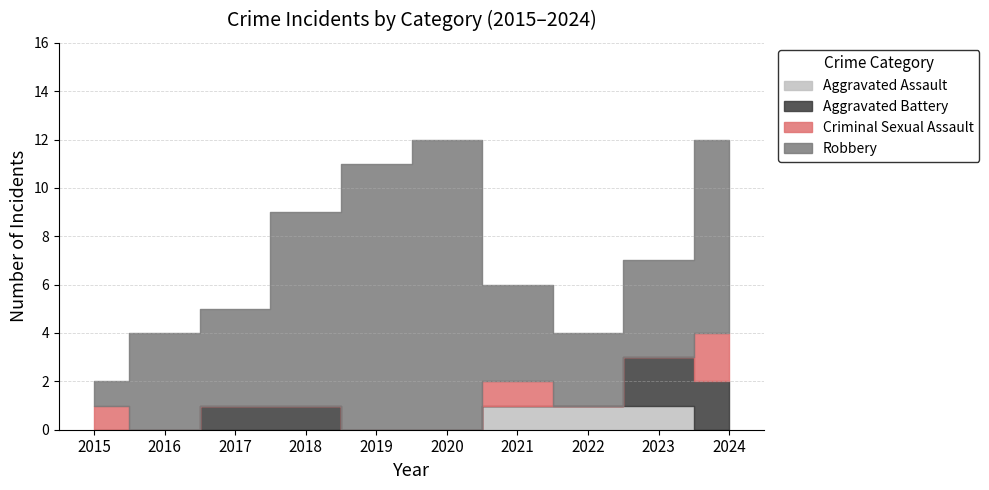

Reading left to right, what are all the values shown in this chart?

Aggravated Assault: 2015=0	2016=0	2017=0	2018=0	2019=0	2020=0	2021=1	2022=1	2023=1	2024=0
Aggravated Battery: 2015=0	2016=0	2017=1	2018=1	2019=0	2020=0	2021=0	2022=0	2023=2	2024=2
Criminal Sexual Assault: 2015=1	2016=0	2017=0	2018=0	2019=0	2020=0	2021=1	2022=0	2023=0	2024=2
Robbery: 2015=1	2016=4	2017=4	2018=8	2019=11	2020=12	2021=4	2022=3	2023=4	2024=8